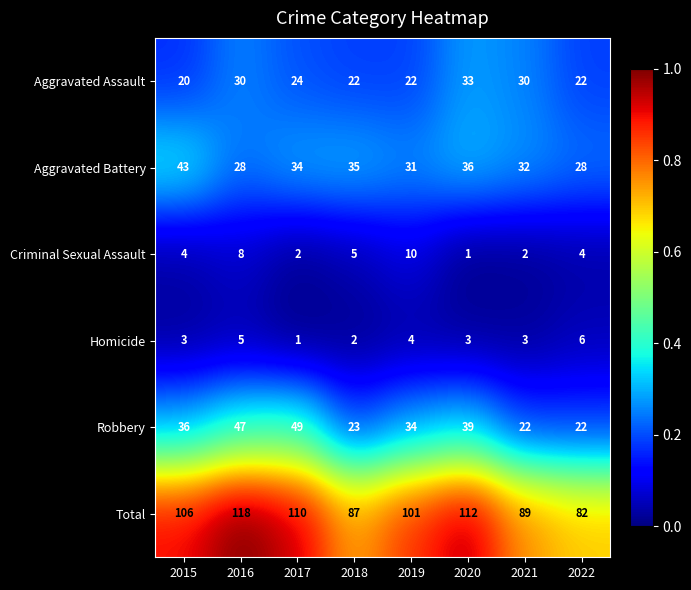

Which series has the largest total across all categories?

Total